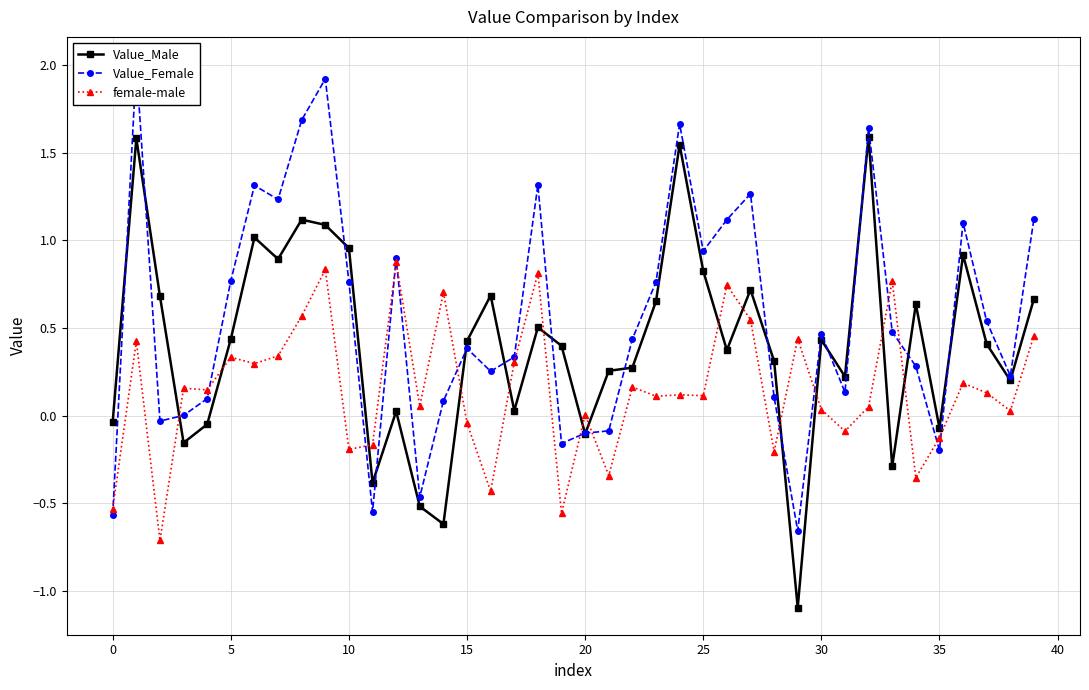

After their last crossing, which series has the higher values: Value_Male or female-male?

Value_Male